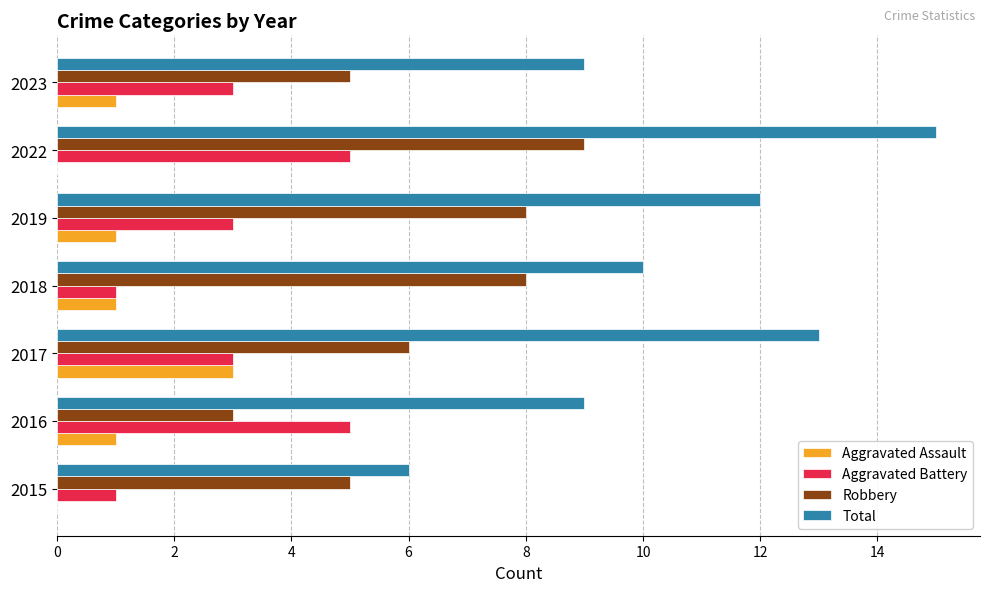

What is the sum of all Aggravated Battery values?

21